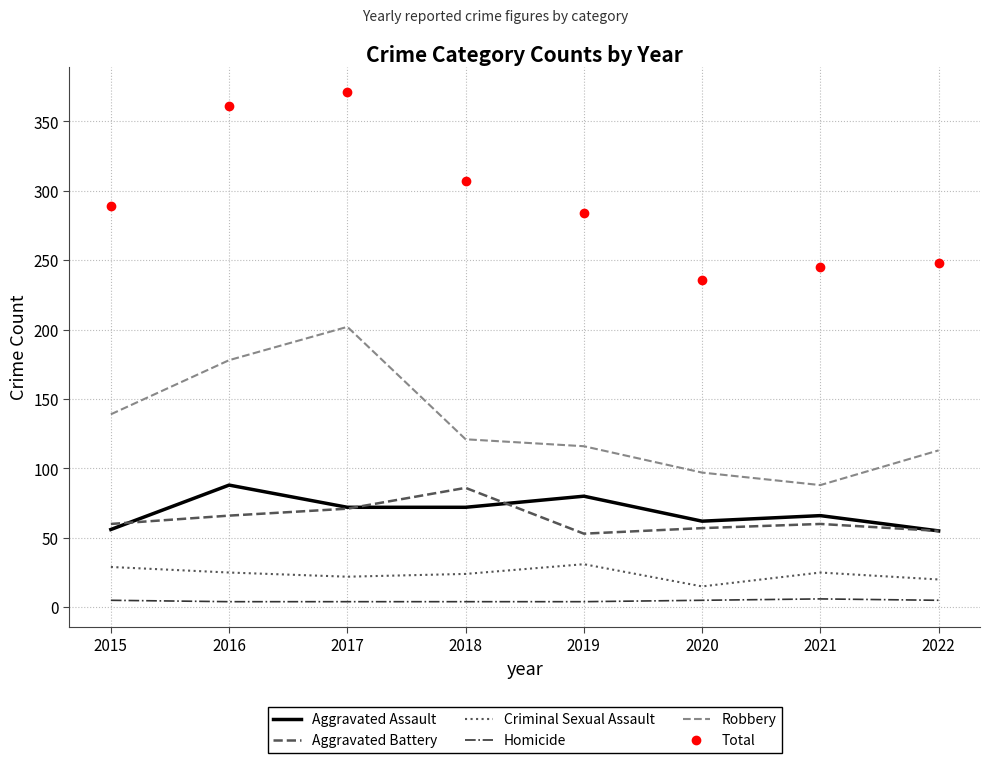

What is the total value across all series at 2019?

568